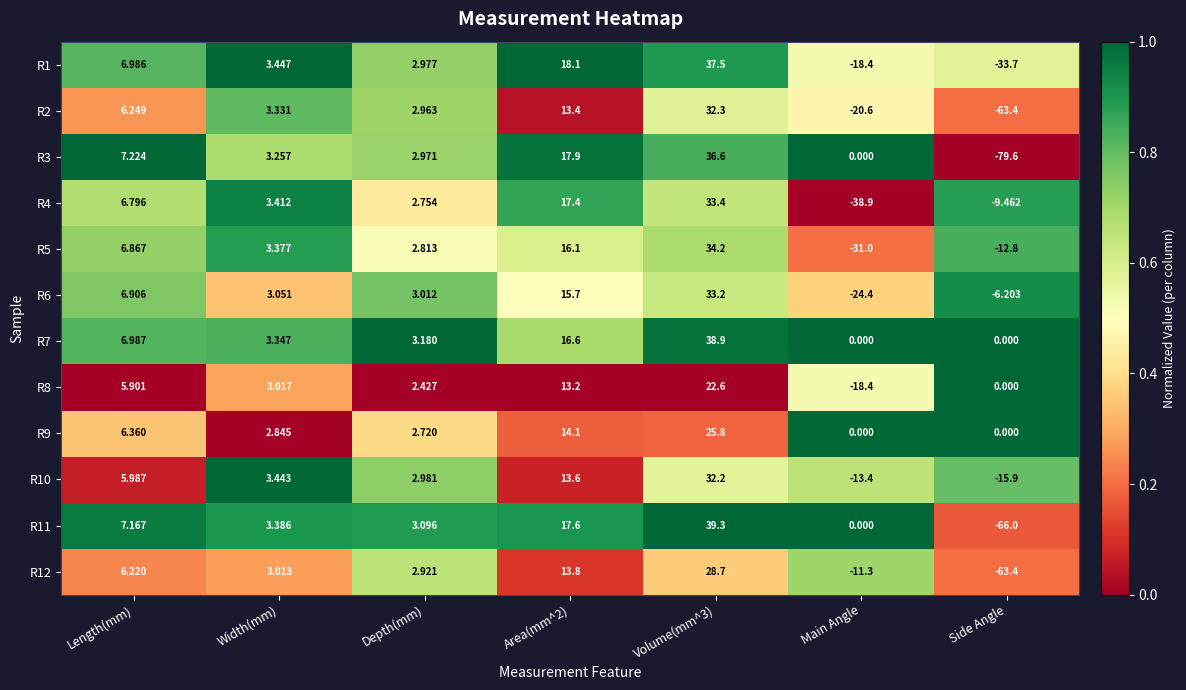

Which category has the lowest value across all series?

Side Angle